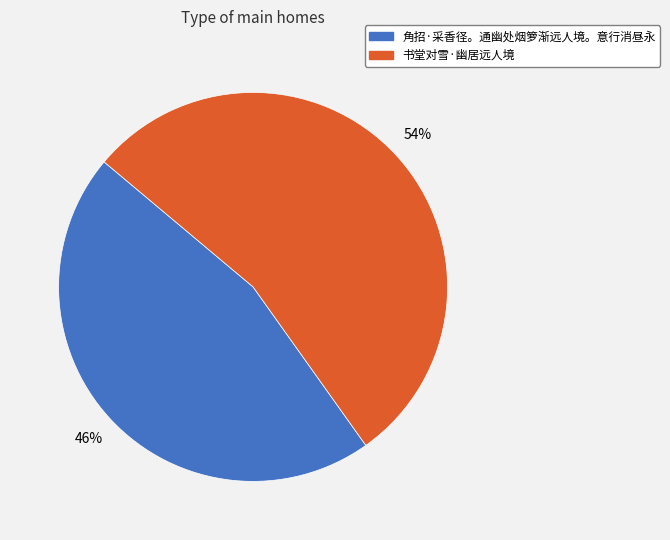

Does any single category account for the majority?

Yes